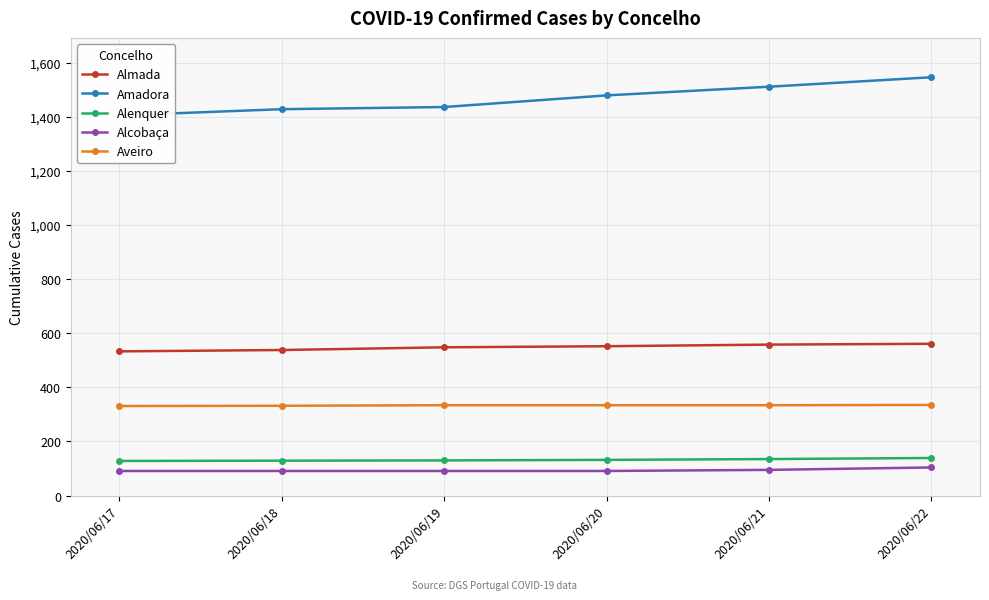

Reading left to right, what are all the values shown in this chart?

Almada: 533	538	548	552	558	561
Amadora: 1405	1428	1436	1479	1511	1546
Alenquer: 128	129	130	132	135	139
Alcobaça: 91	91	91	91	95	104
Aveiro: 331	332	334	334	334	335